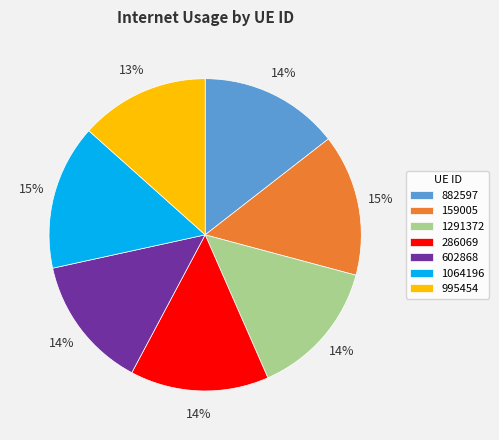

Is 1064196 the majority of the pie?

No